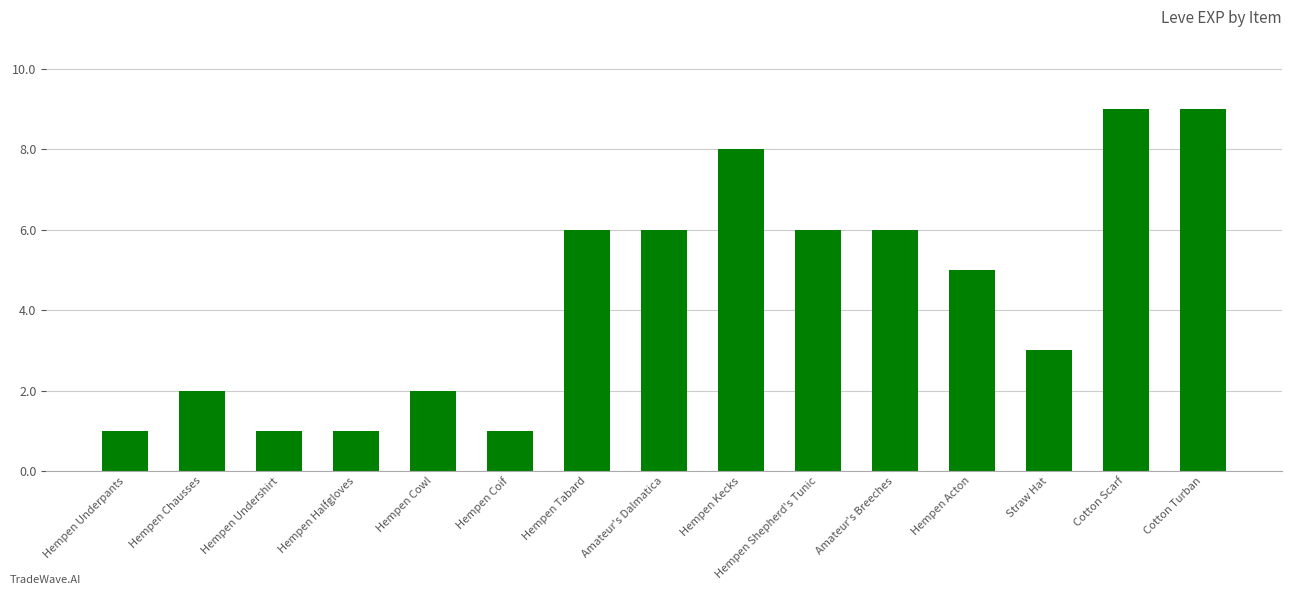

How many data points are less than 5?

7